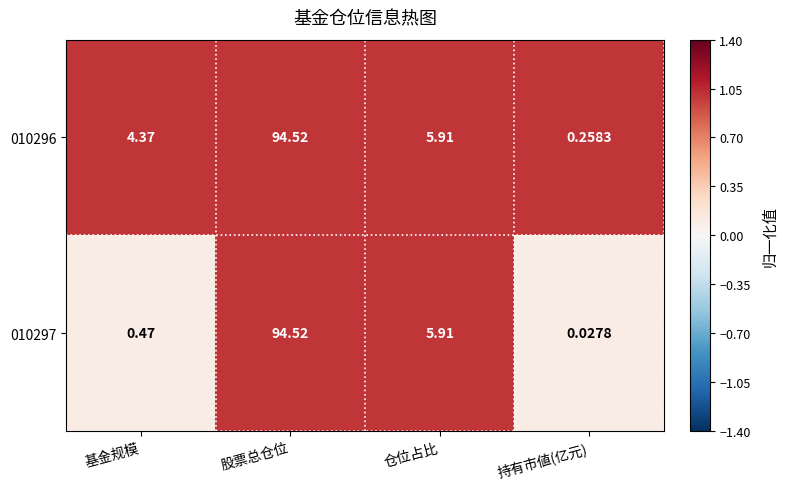

At which category is the sum across all series the highest?

股票总仓位